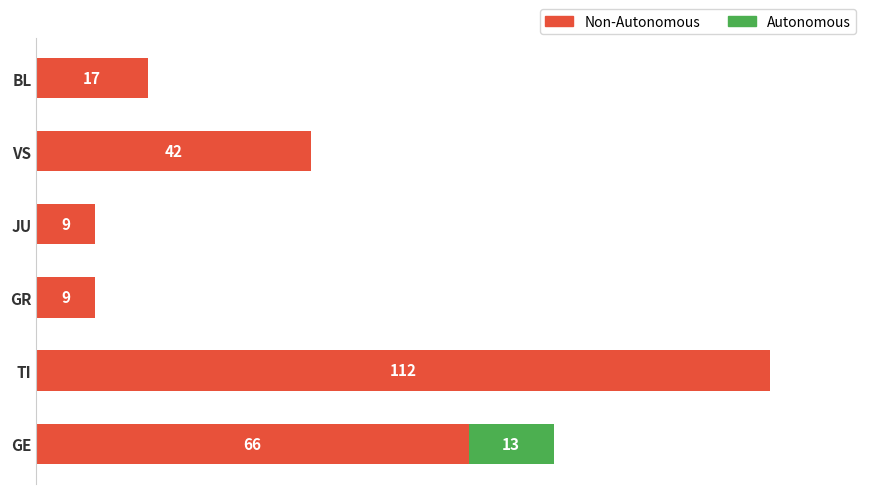

At which category is the sum across all series the highest?

TI